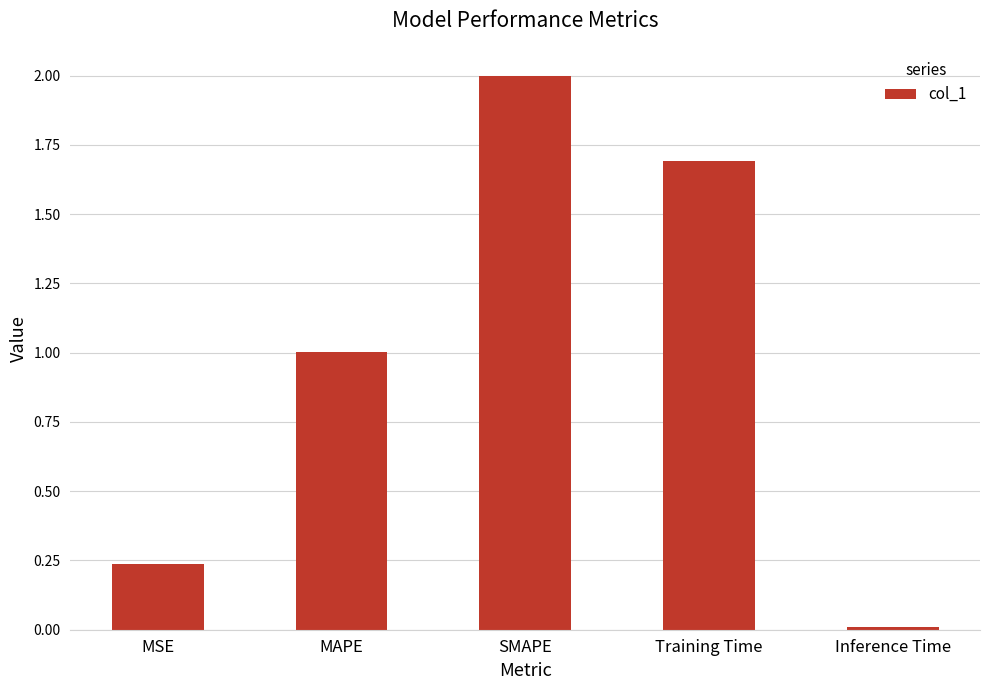

True or false: the data shows 0.0 at Inference Time.

True